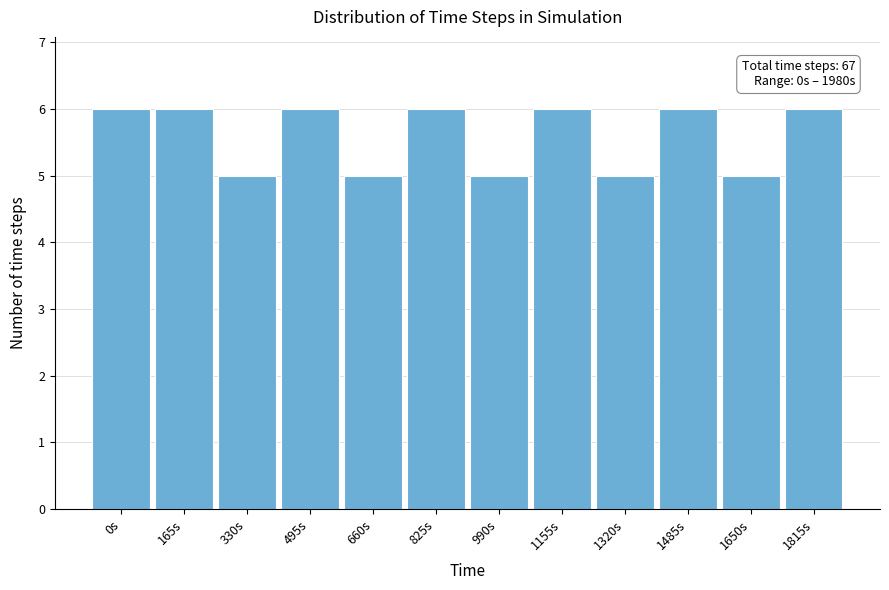

Reading left to right, extract all data points from this chart.

0s=6	165s=6	330s=5	495s=6	660s=5	825s=6	990s=5	1155s=6	1320s=5	1485s=6	1650s=5	1815s=6